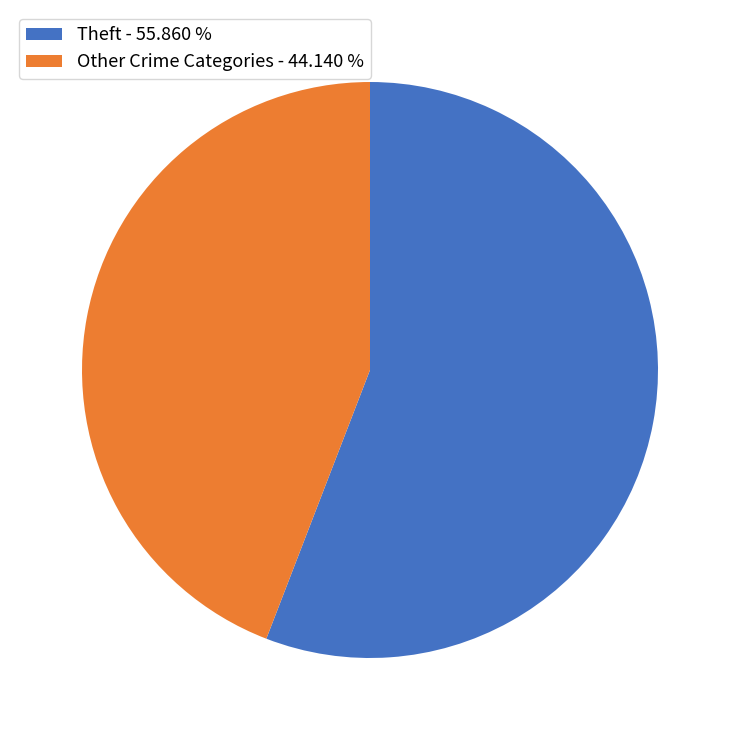

Rank the categories by value from highest to lowest.

Theft - 55.860 %, Other Crime Categories - 44.140 %